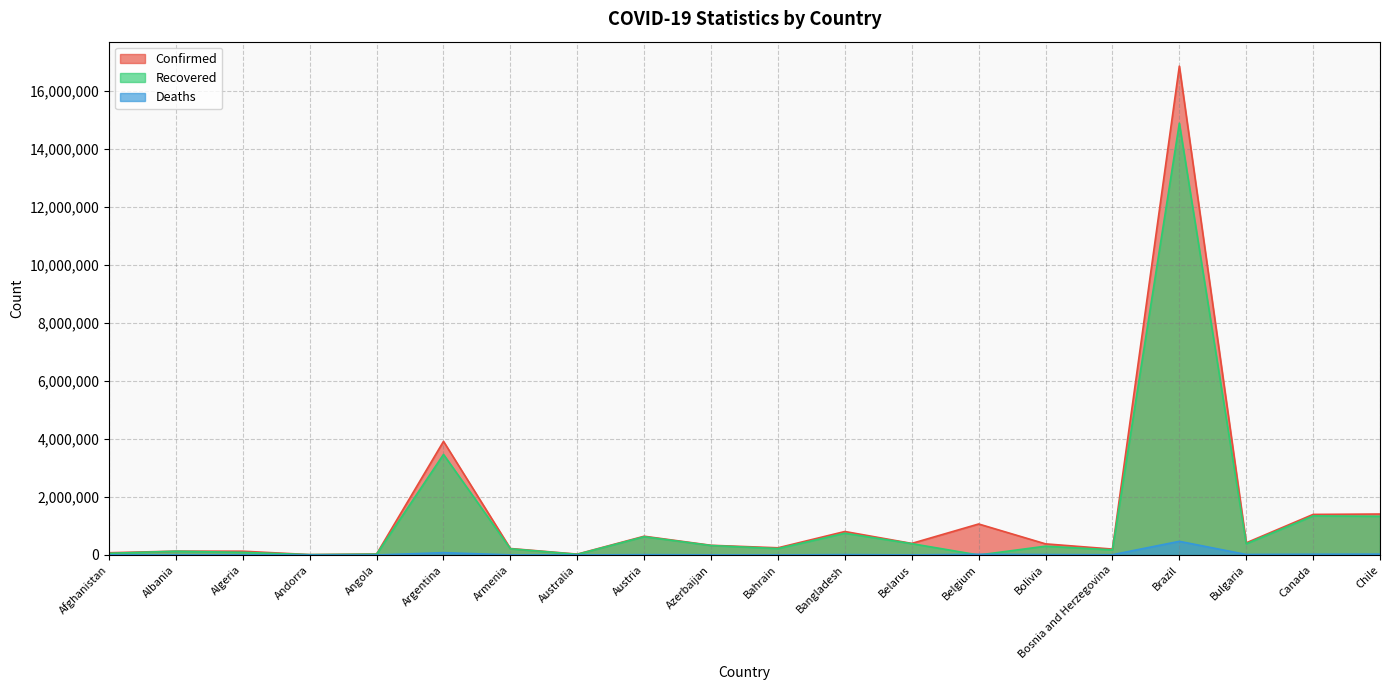

What is the difference between the maximum and second lowest values in the Deaths series?

470054